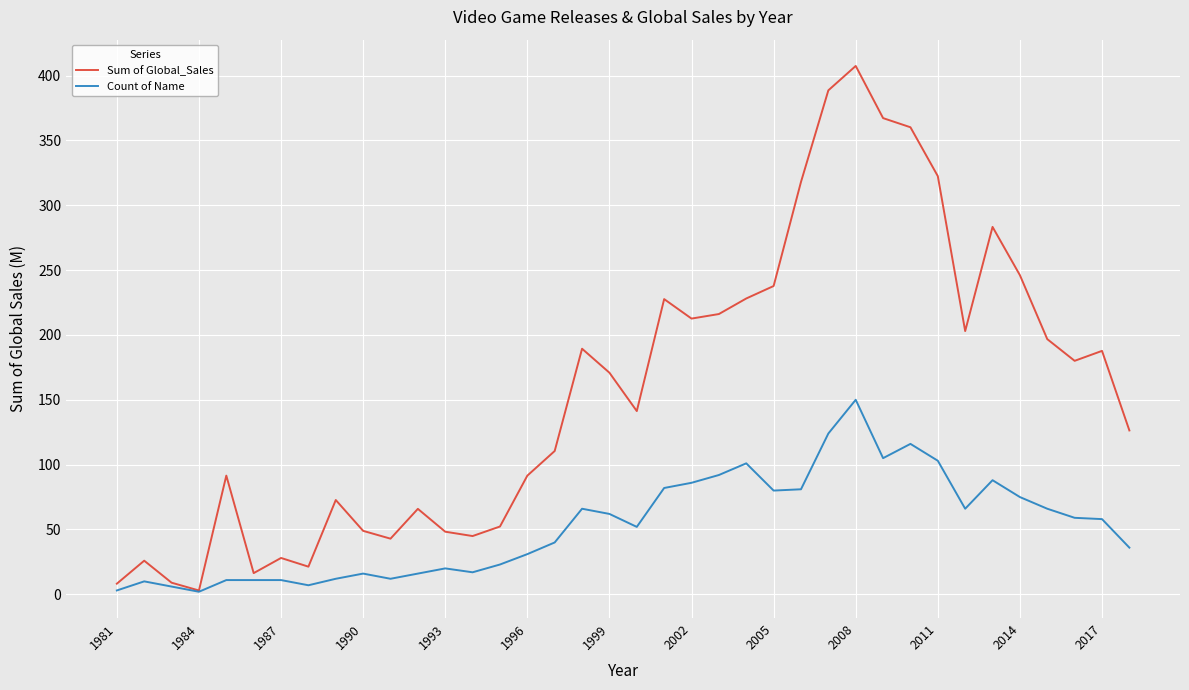

What is the average value of the Sum of Global_Sales series?

157.7